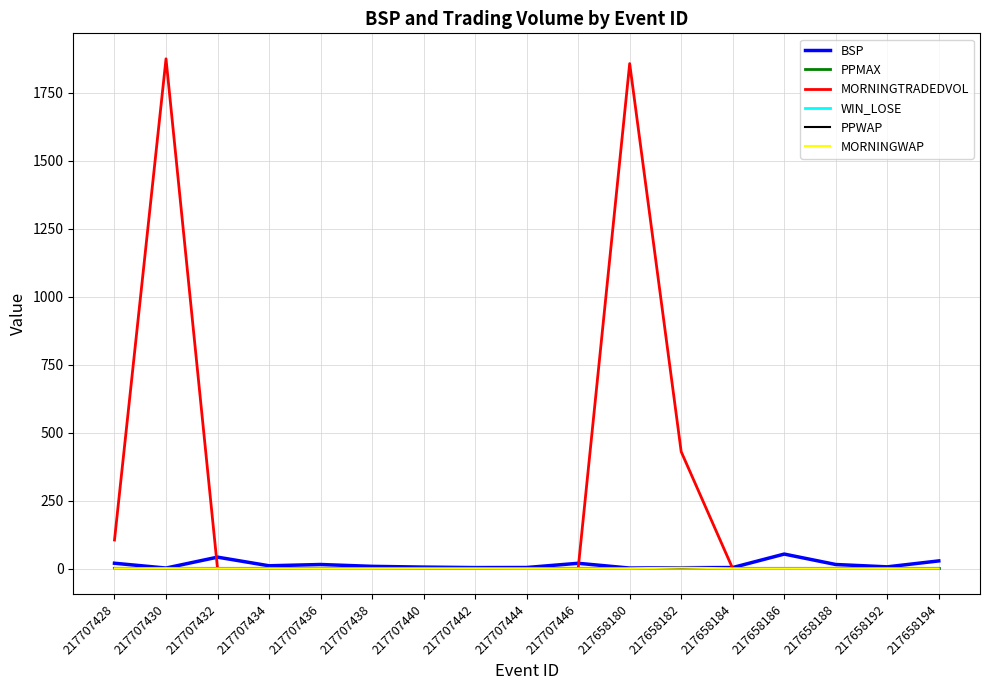

Between 217707442 and 217658180, which series saw the biggest shift?

MORNINGTRADEDVOL